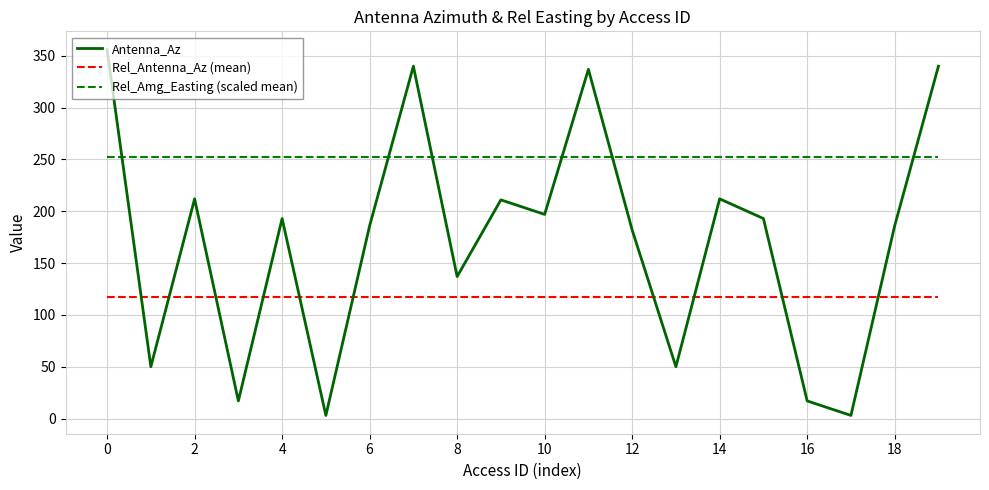

True or false: Rel_Amg_Easting (scaled mean) and Antenna_Az cross at least once.

True